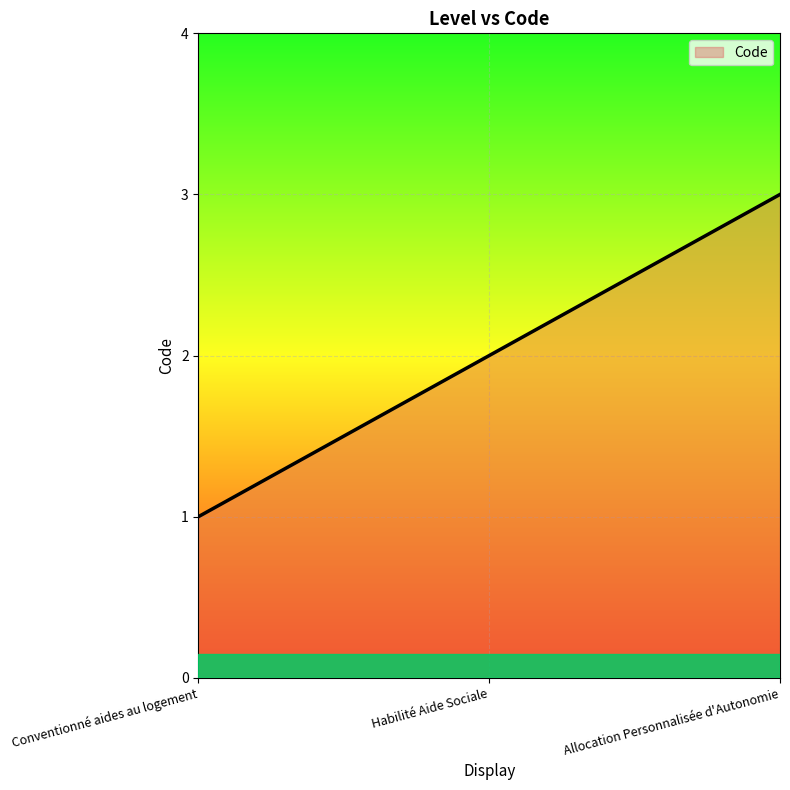

What is the greatest value displayed?

3